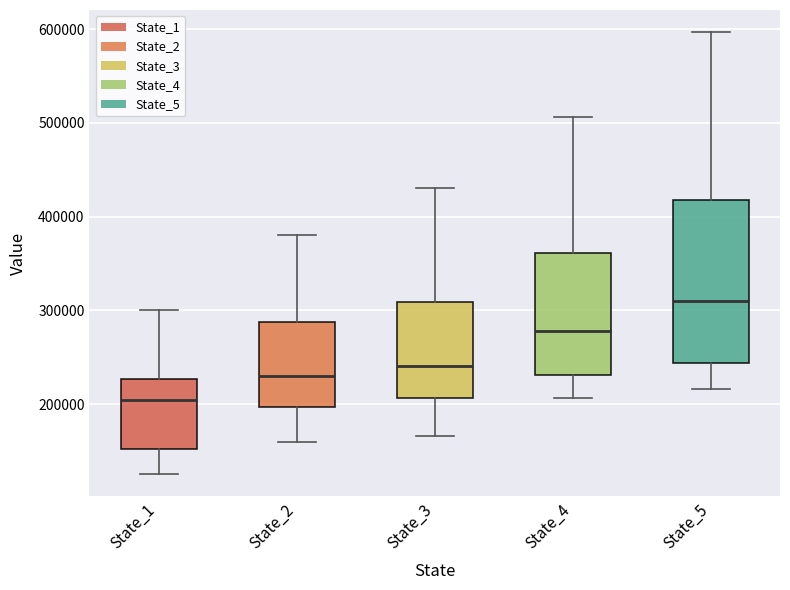

Reading left to right, transcribe this box plot: for each box, give where its median line is, the range the box spans, and where its two whiskers end, as read against the y-axis. The values are not printed on the chart, so give them approximately, as read against the axis.

State_1: median 200000, box 150000 to 230000, whiskers 130000 to 300000
State_2: median 230000, box 200000 to 290000, whiskers 160000 to 380000
State_3: median 240000, box 210000 to 310000, whiskers 170000 to 430000
State_4: median 280000, box 230000 to 360000, whiskers 210000 to 510000
State_5: median 310000, box 240000 to 420000, whiskers 220000 to 600000